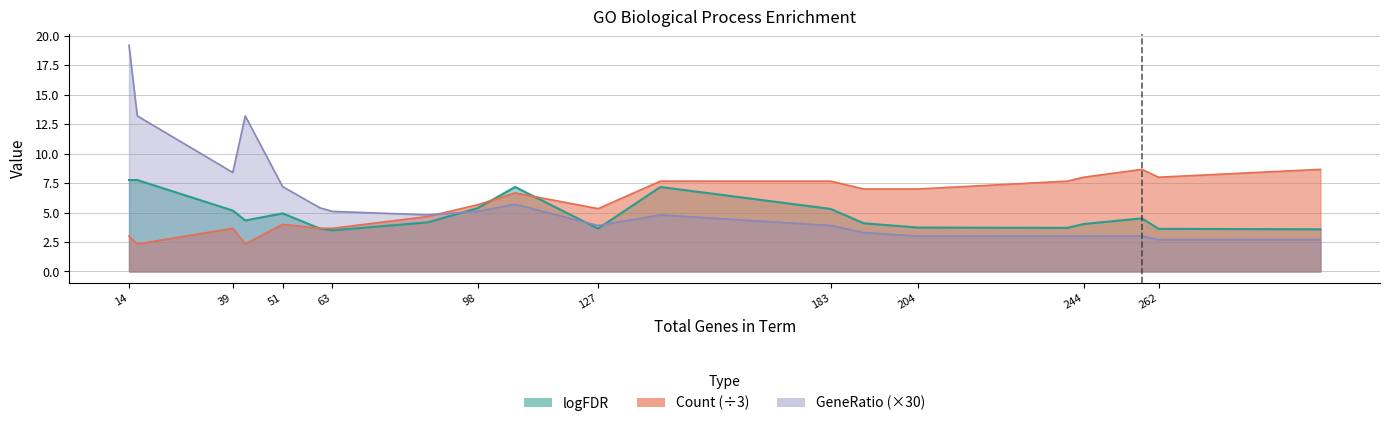

Rank the series by their maximum value, from highest to lowest.

GeneRatio_scaled, Count, logFDR